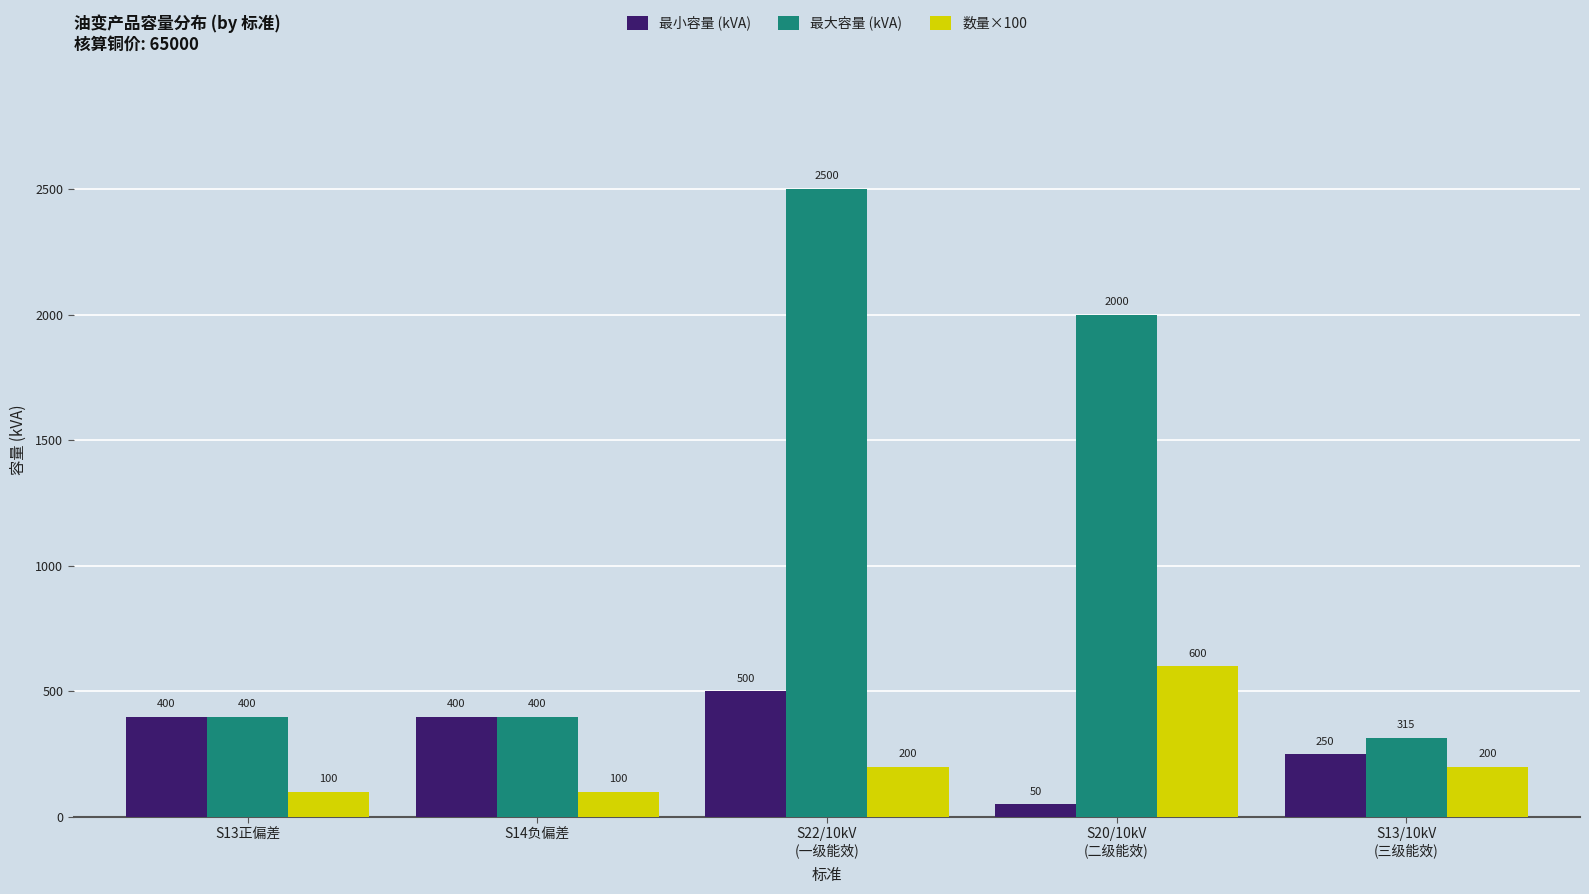

What is the sum of the 最大容量 (kVA) values at S22/10kV
(一级能效) and S20/10kV
(二级能效)?

4500